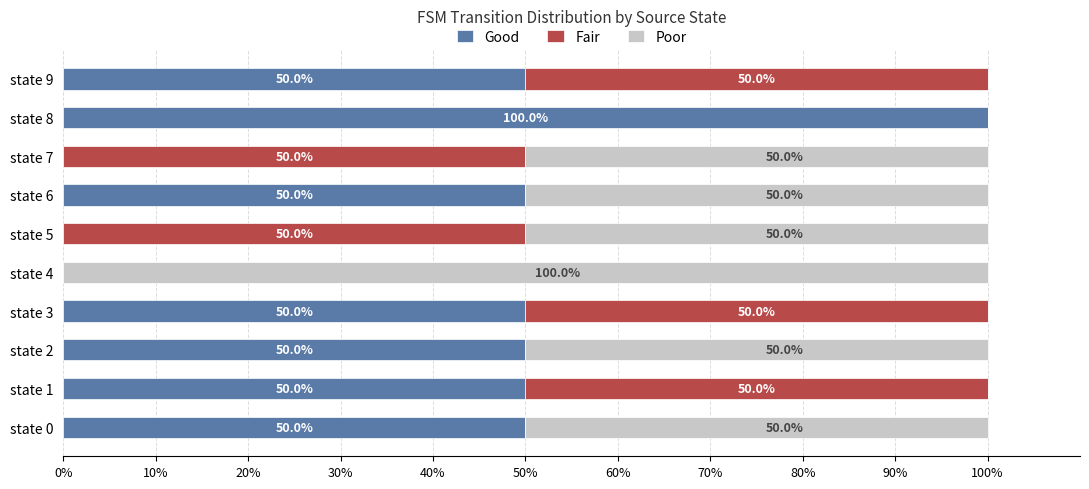

The value of Good at state 5 is 38. True or false?

False